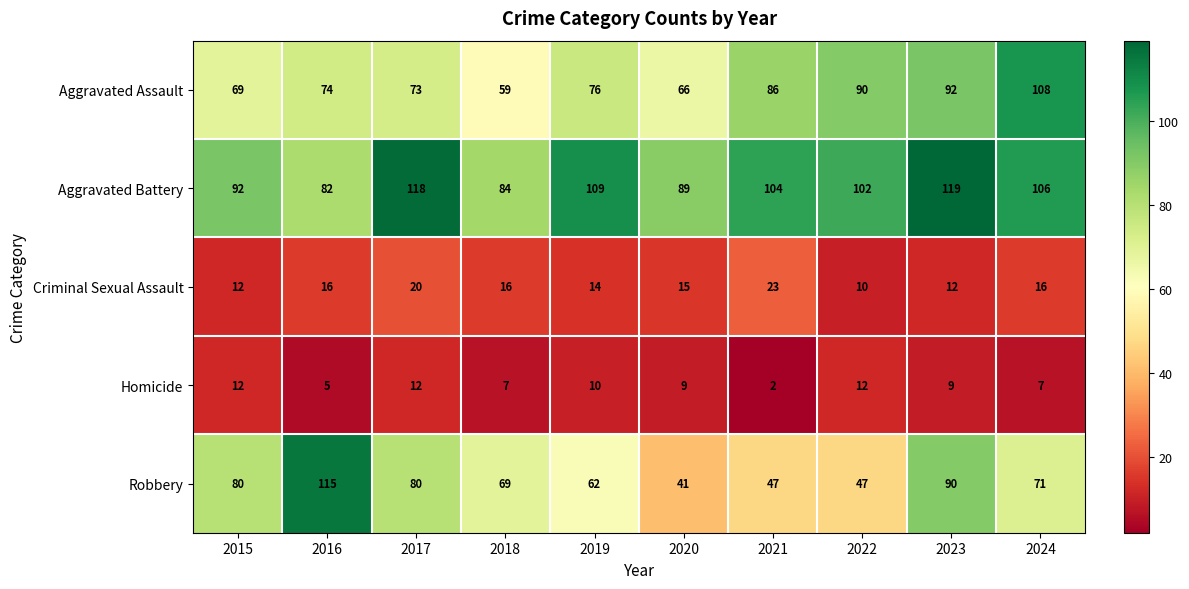

What is the highest value of the Aggravated Battery series?

119